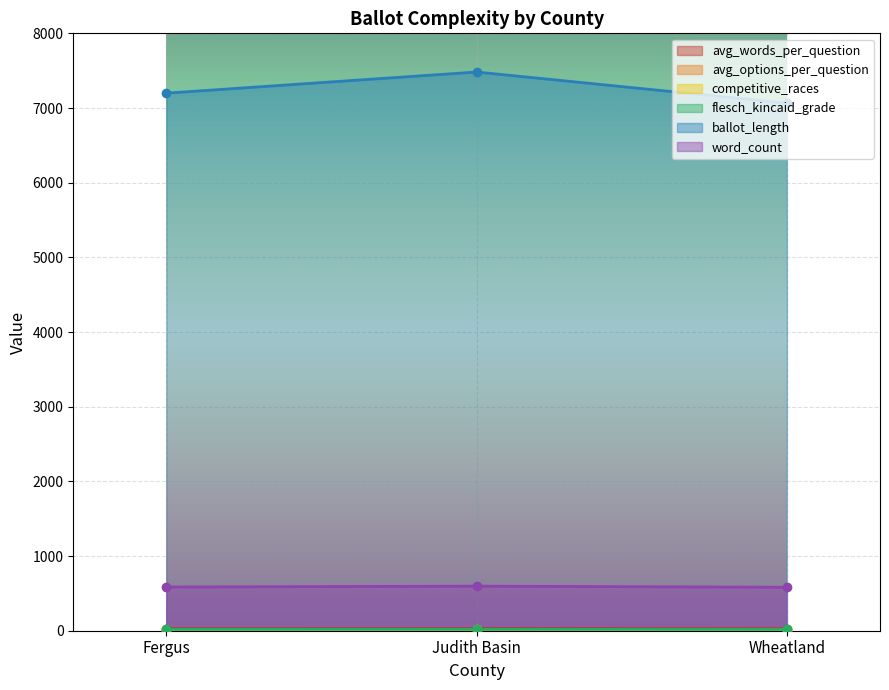

At which label is avg_options_per_question closest to 2?

Wheatland